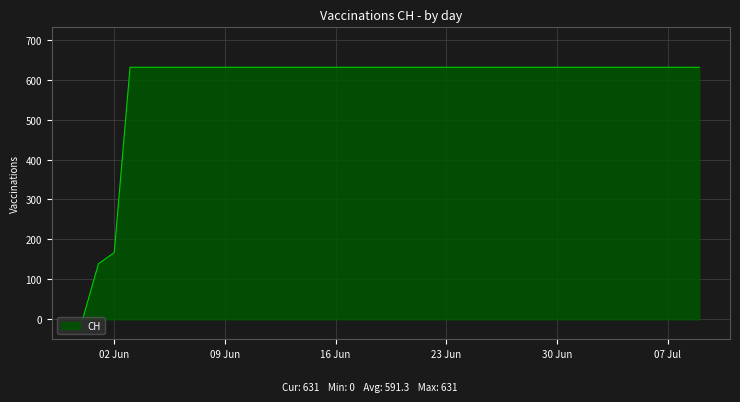

What is the maximum value shown in the chart?

631